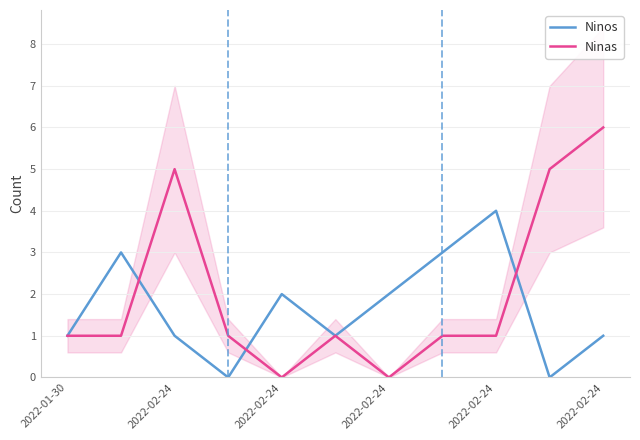

Reading left to right, what are all the values shown in this chart?

Ninos: 1	3	1	0	2	1	2	3	4	0	1
Ninas: 1	1	5	1	0	1	0	1	1	5	6